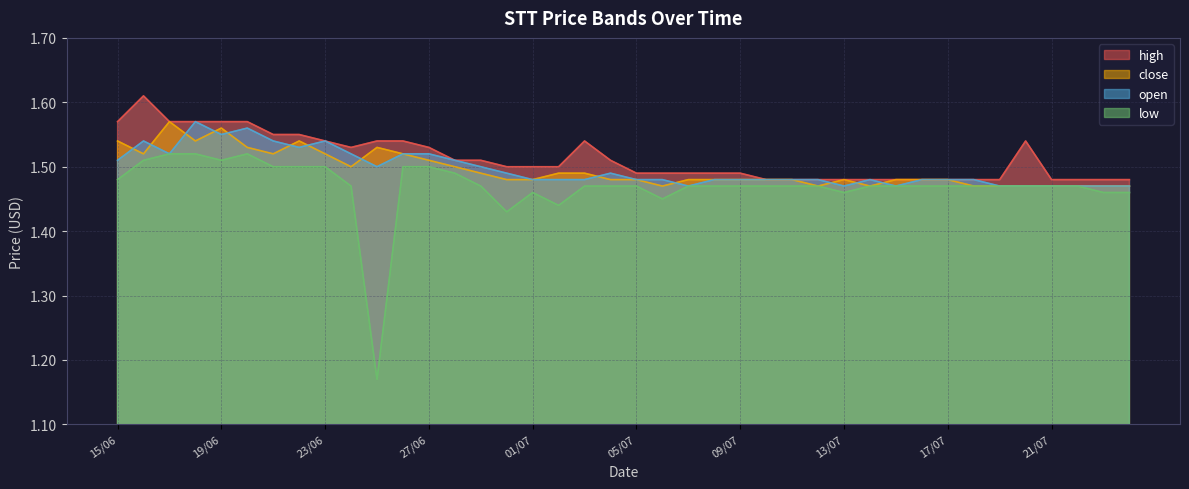

Which series ends up on top after the final intersection of open and close?

close